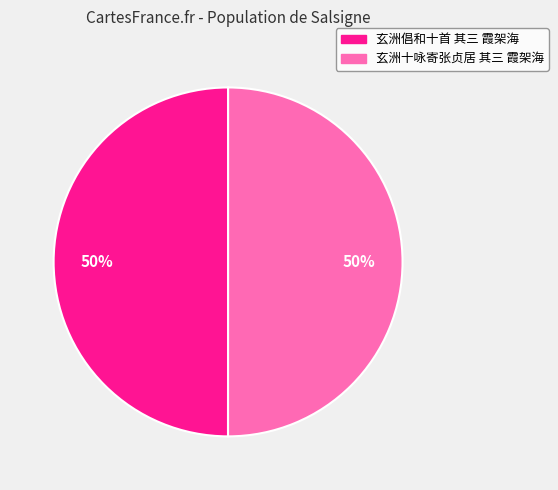

Is the sum of 玄洲十咏寄张贞居 其三 霞架海 and 玄洲倡和十首 其三 霞架海 greater than half?

Yes